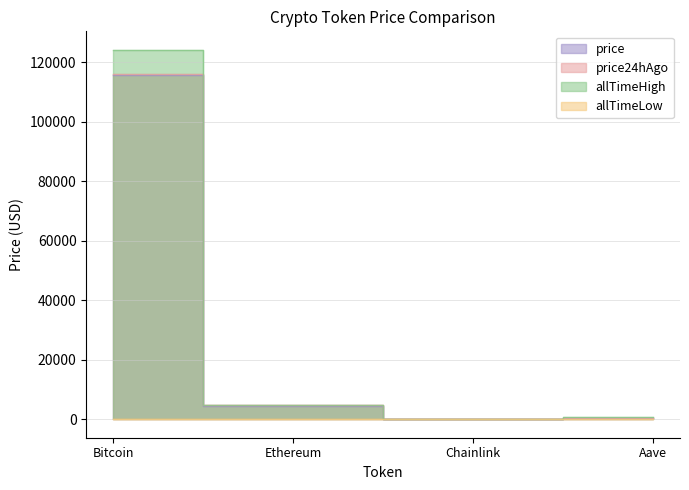

Where is price nearest to the value 57774?

Ethereum